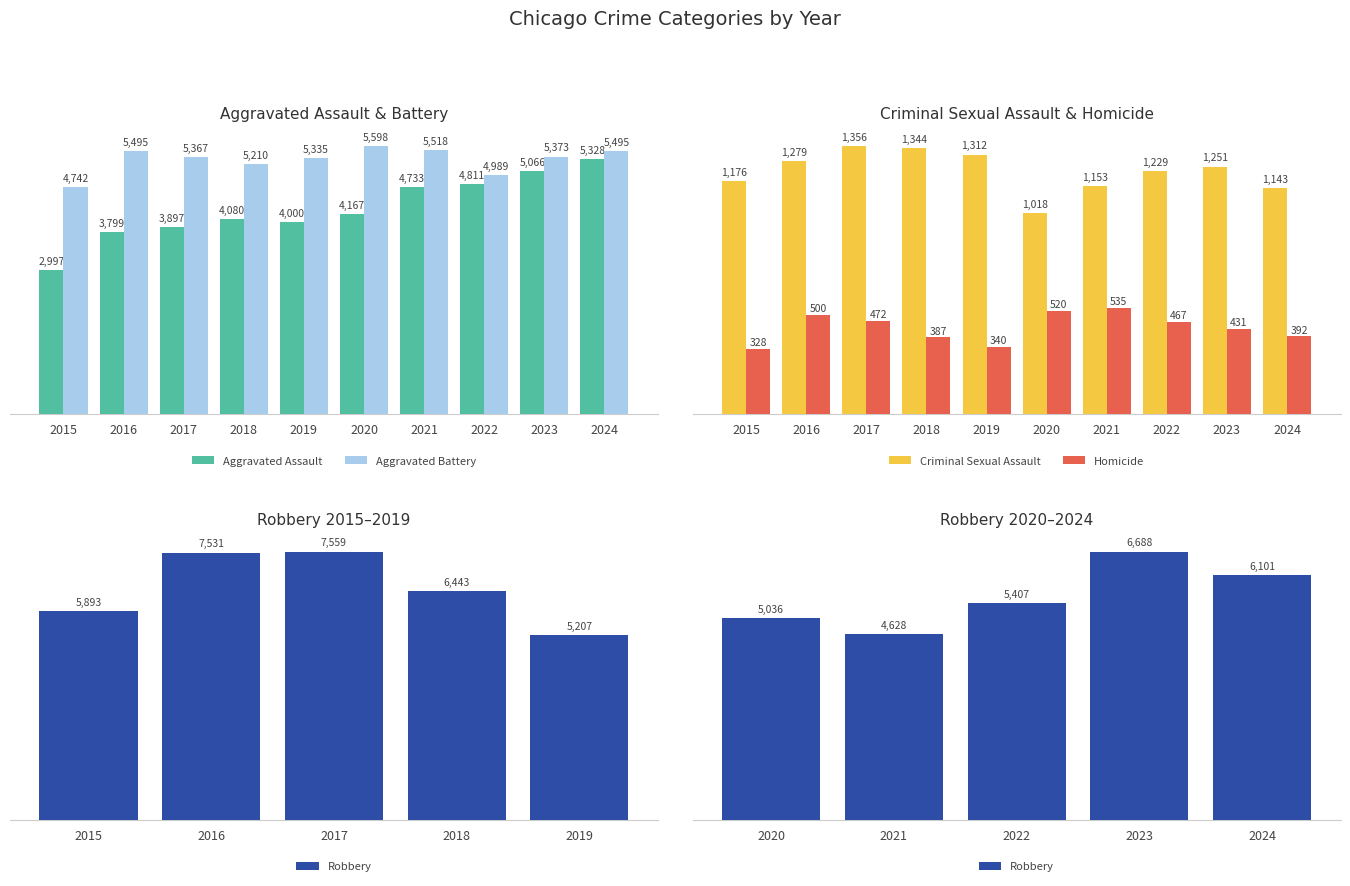

Rank the series at 2020 from highest to lowest value.

Aggravated Battery, Aggravated Assault, Criminal Sexual Assault, Homicide